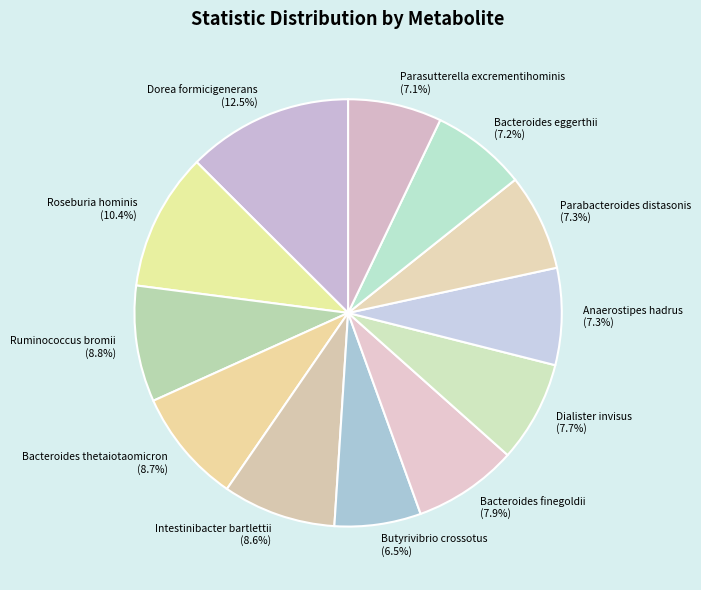

What is the total percentage of Anaerostipes hadrus (7.3%) and Bacteroides eggerthii (7.2%)?

14.5%